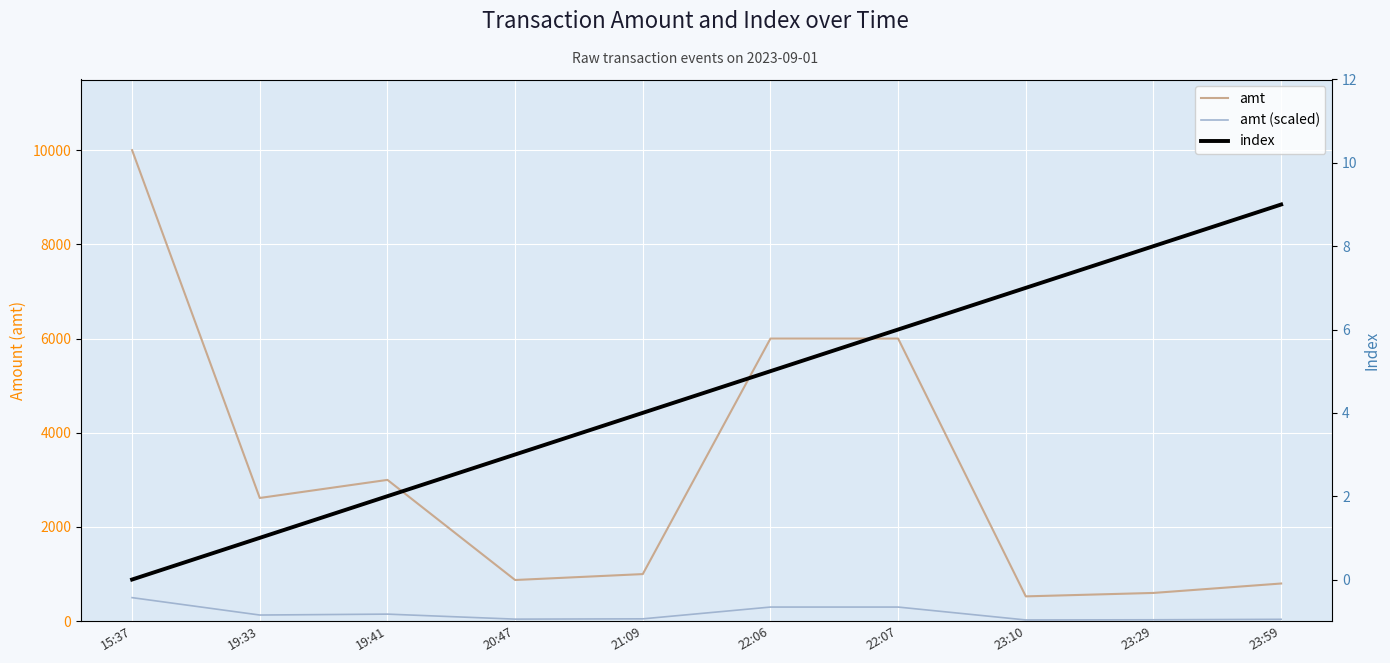

Which series has the largest range (max minus min)?

amt